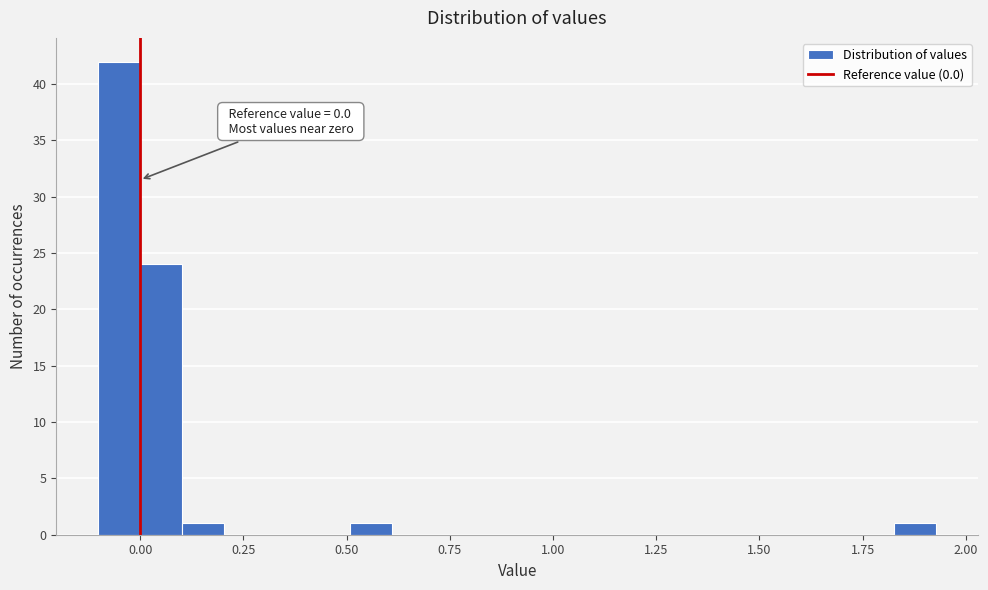

Around what value on the x-axis is the tallest bar? Give the approximate position of its centre, as read against the axis.

-0.05